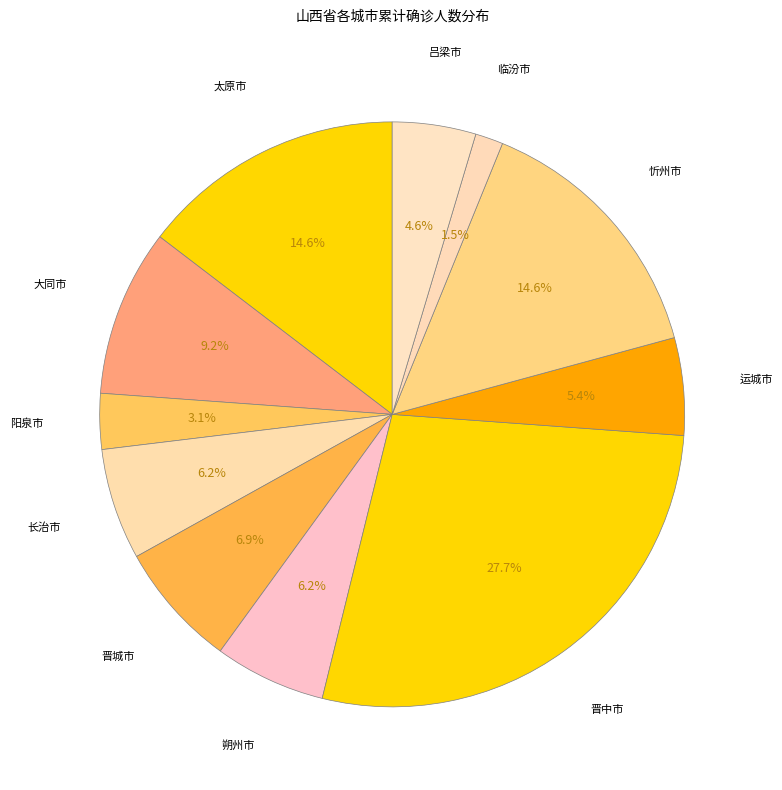

What is the smallest slice in the pie chart?

临汾市